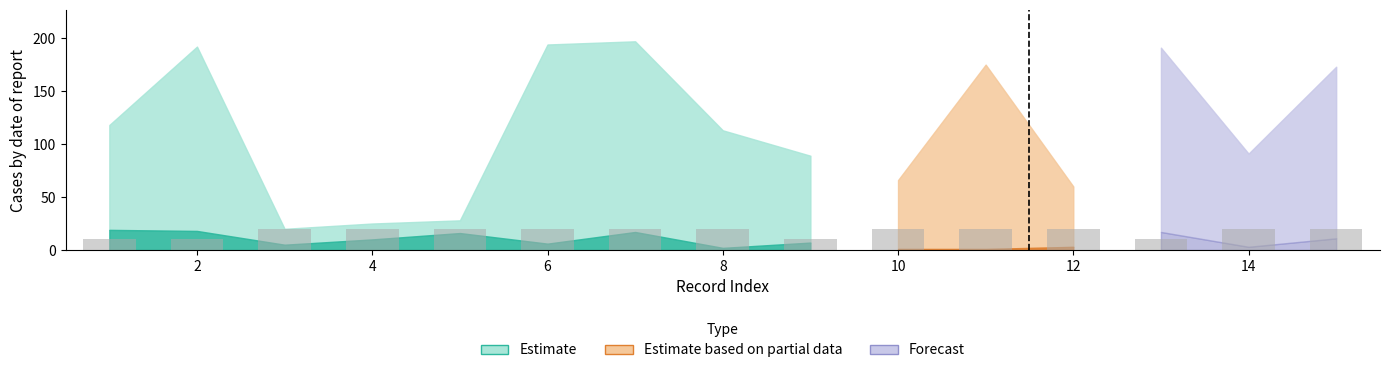

Reading right to left, list all the values displayed in this chart.

20	20	10	20	20	20	10	20	20	20	20	20	20	10	10